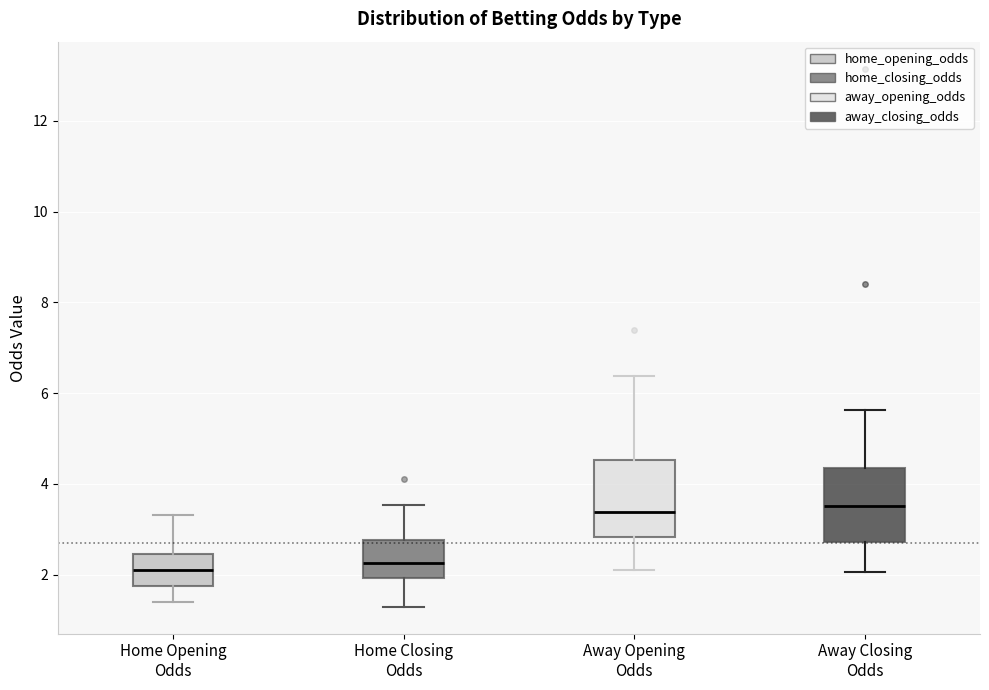

Reading left to right, read every box against the y-axis: the position of its median line, the range the box covers, and the ends of its whiskers. The values are not printed on the chart, so give them approximately, as read against the axis.

Home Opening Odds: median 2.0, box 1.8 to 2.4, whiskers 1.4 to 3.4
Home Closing Odds: median 2.2, box 2.0 to 2.8, whiskers 1.2 to 3.6
Away Opening Odds: median 3.4, box 2.8 to 4.6, whiskers 2.2 to 6.4
Away Closing Odds: median 3.6, box 2.8 to 4.4, whiskers 2.0 to 5.6